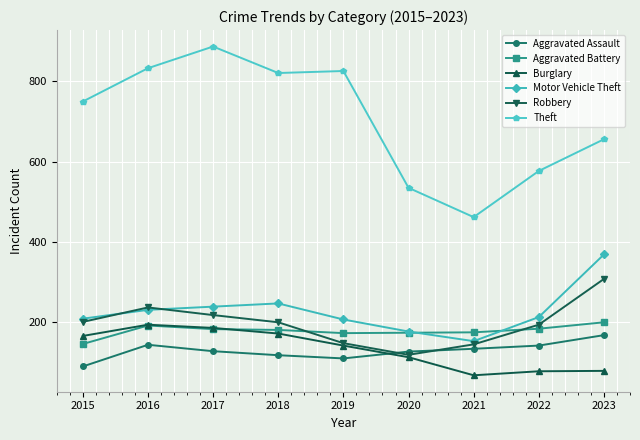

Is the value of Robbery at 2016 greater than the value of Theft at 2015?

No